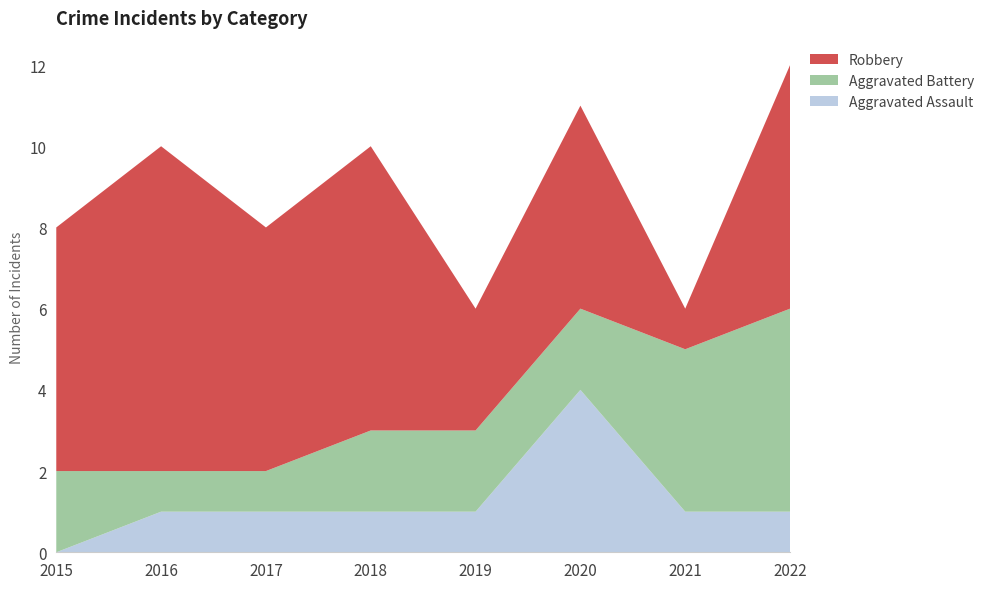

Reading left to right, what are all the values shown in this chart?

Aggravated Assault: 0	1	1	1	1	4	1	1
Aggravated Battery: 2	1	1	2	2	2	4	5
Robbery: 6	8	6	7	3	5	1	6